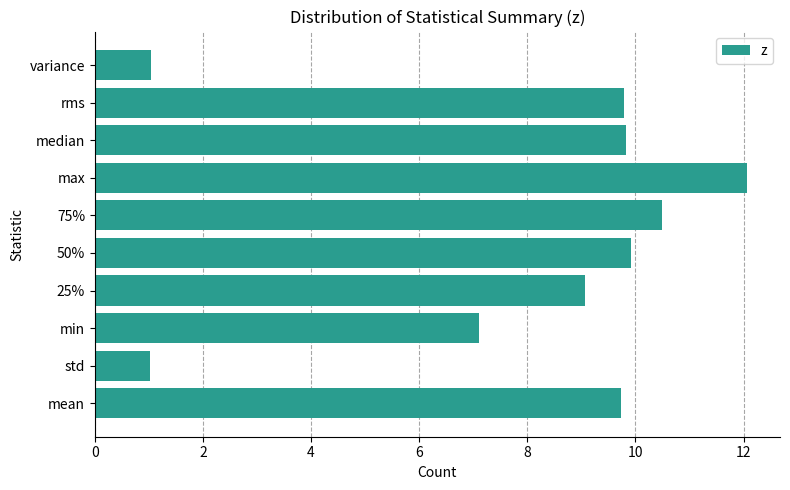

Is it true that the value at median is 13.3?

False